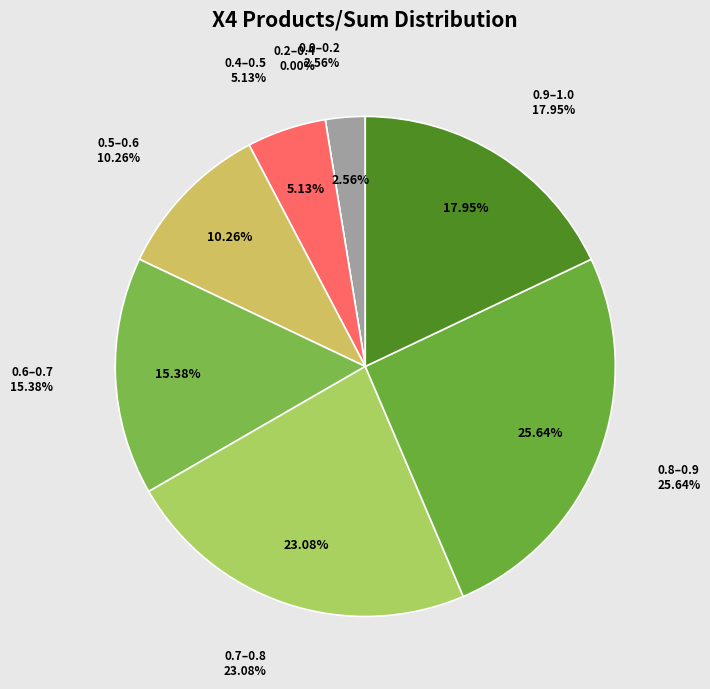

The A18 slice represents 1% of the pie. True or false?

False